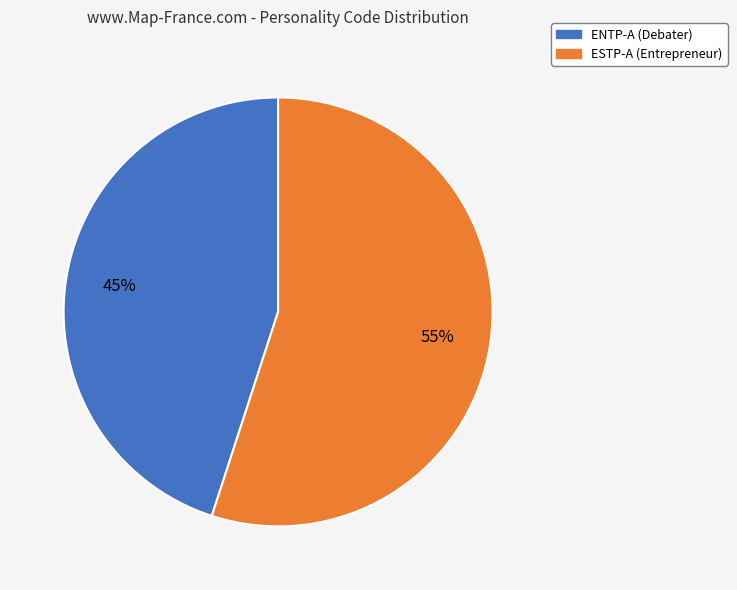

Rank the categories by value from highest to lowest.

ESTP-A, ENTP-A